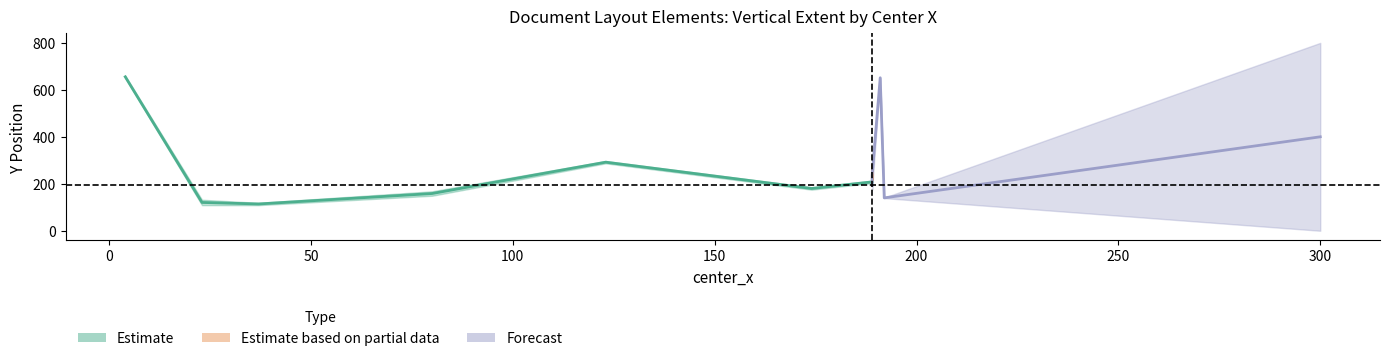

What is the total value across all series at 19?

1416